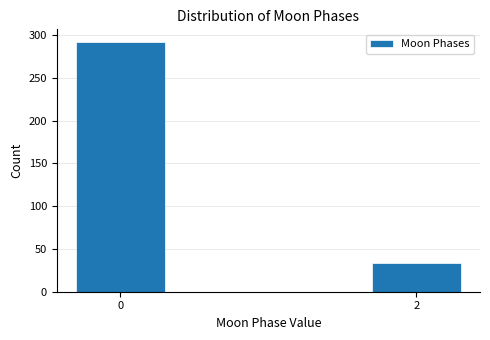

Reading left to right, extract all data points from this chart.

292	33